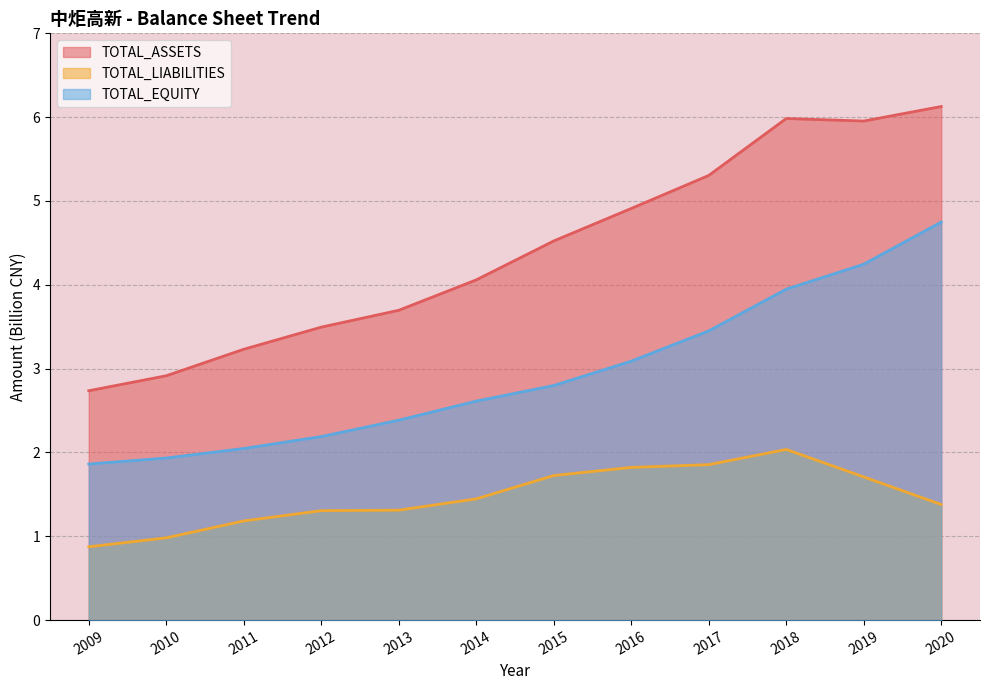

At which category does TOTAL_LIABILITIES reach its first local peak?

2018